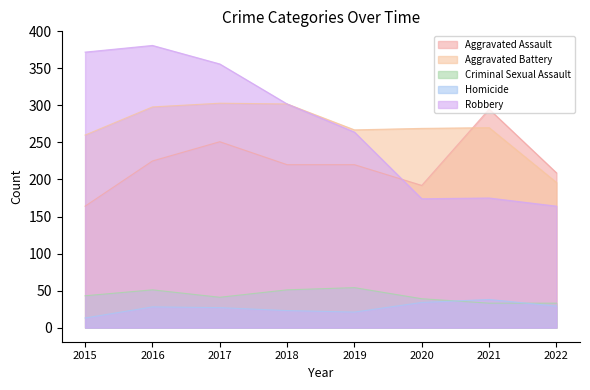

Does the chart have visible grid lines?

No